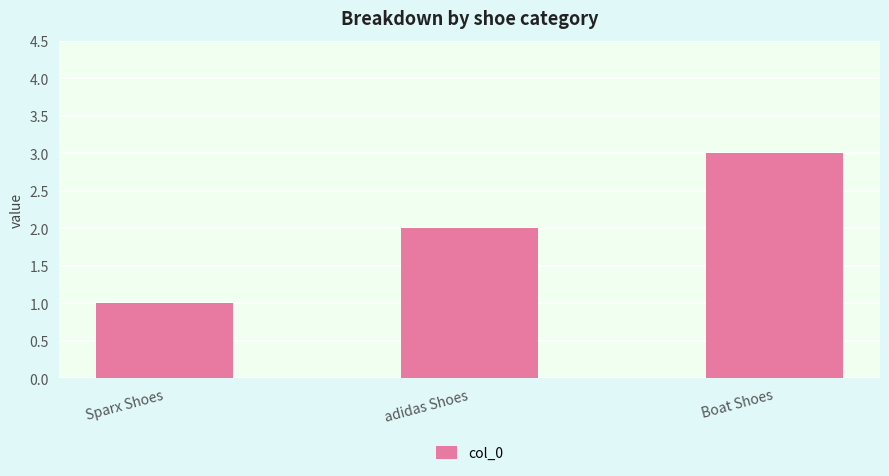

Are the bars horizontal?

No